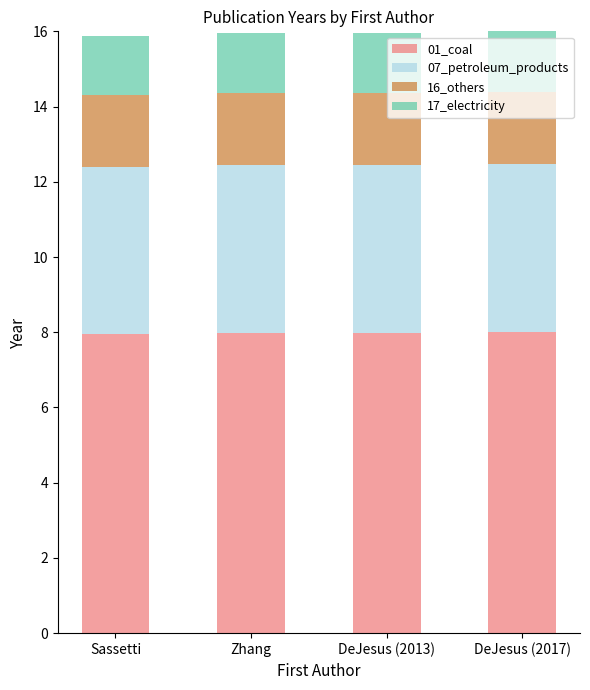

What is the lowest value of the 01_coal series?

7.9